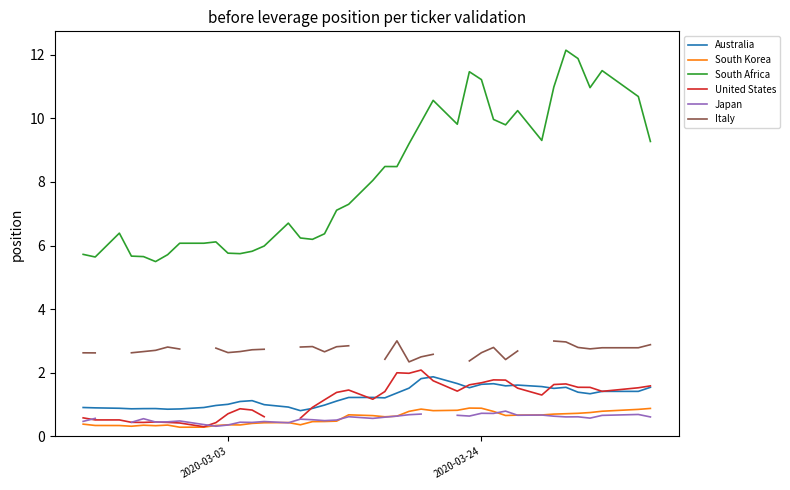

True or false: Italy and Australia intersect in this chart.

False